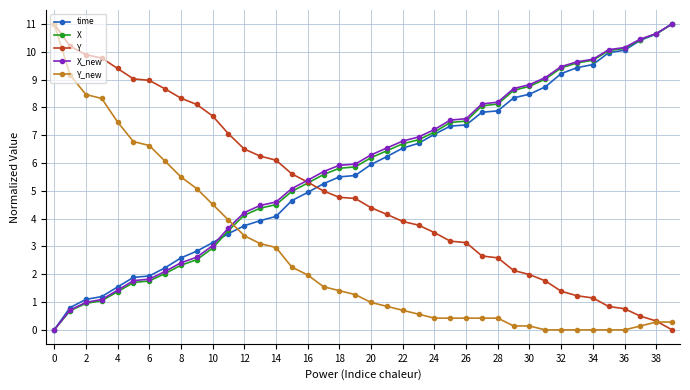

What is the maximum value shown in the chart?

11.0